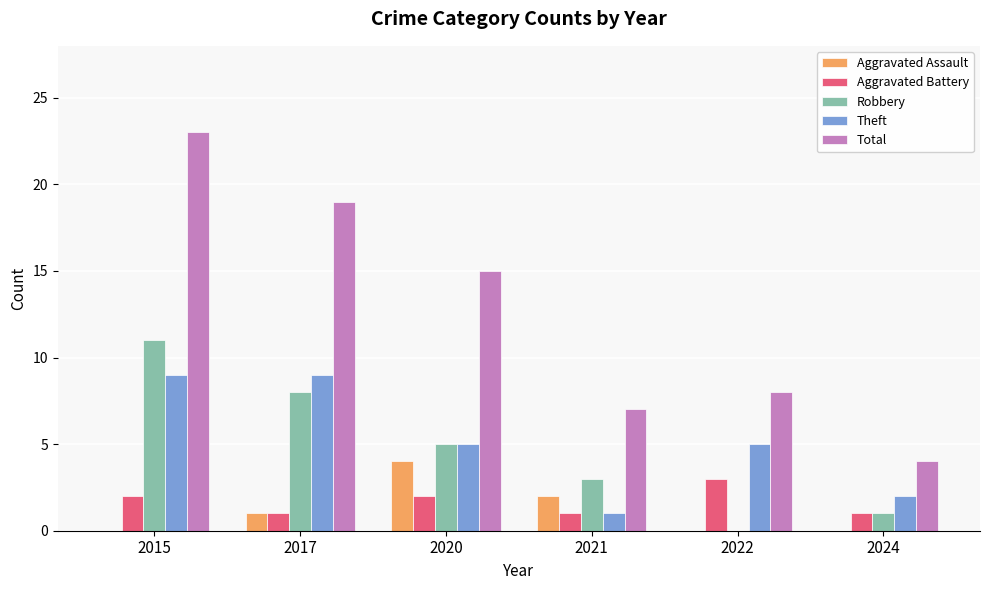

Count the number of categories in the chart.

6